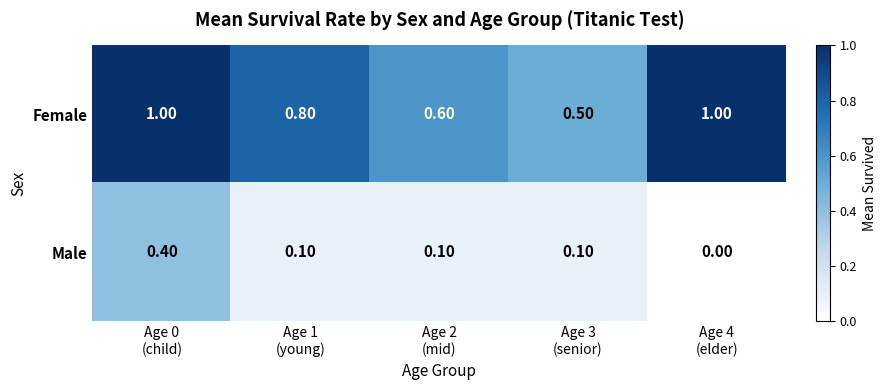

What is the sum of all Female values?

3.9